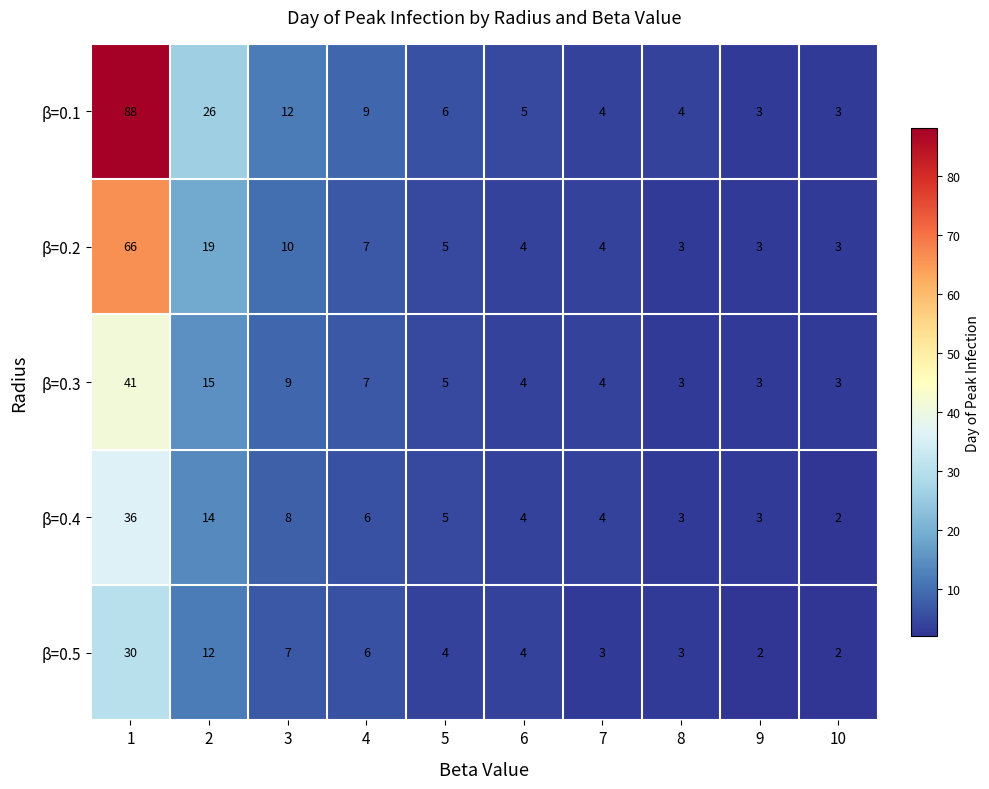

Count the number of categories in the chart.

10